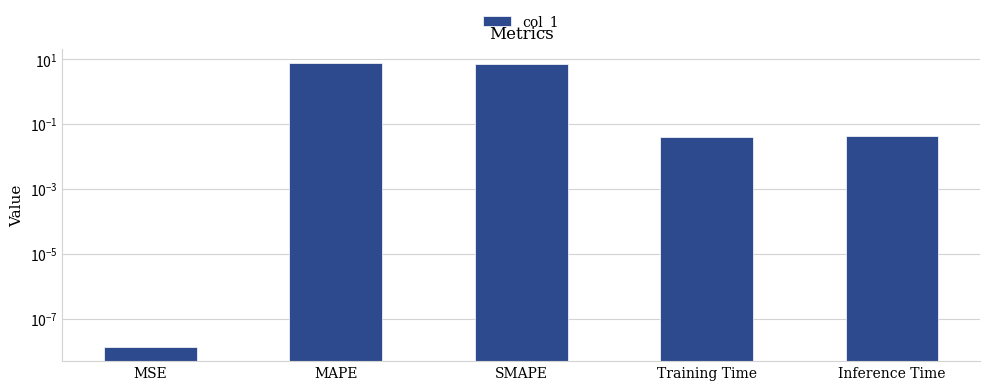

Reading left to right, transcribe all the data shown in this chart.

0.0	7.4	7.1	0.0	0.0